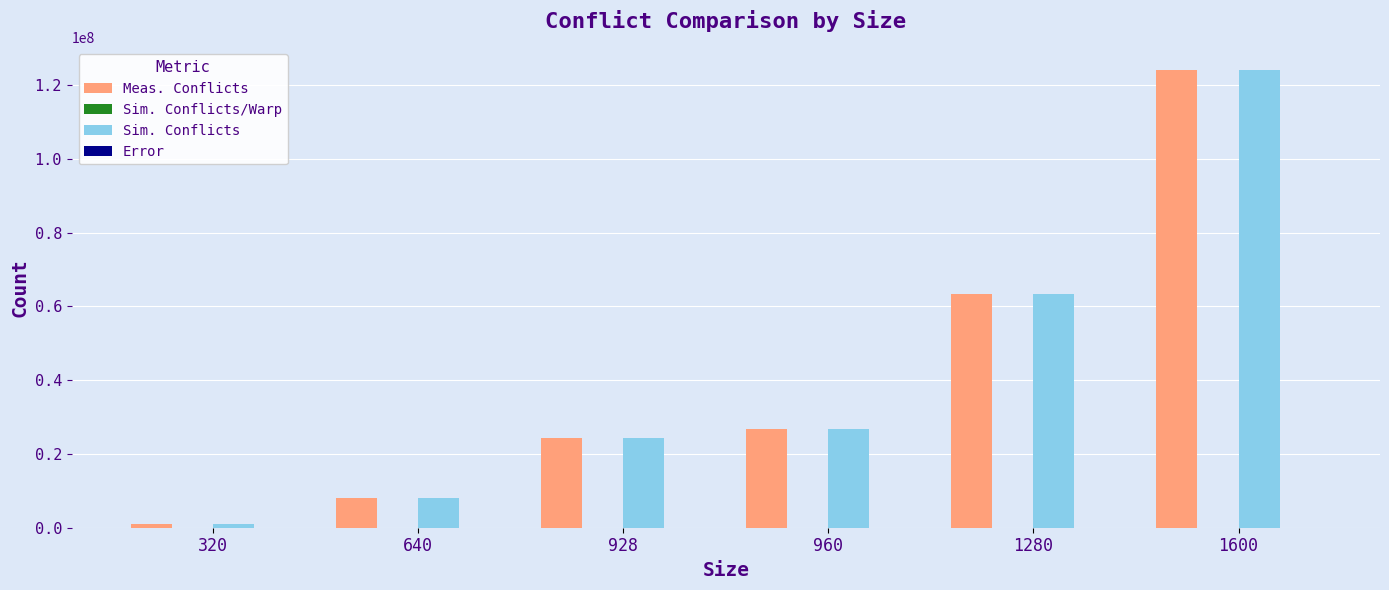

At which category is the sum across all series the highest?

1600